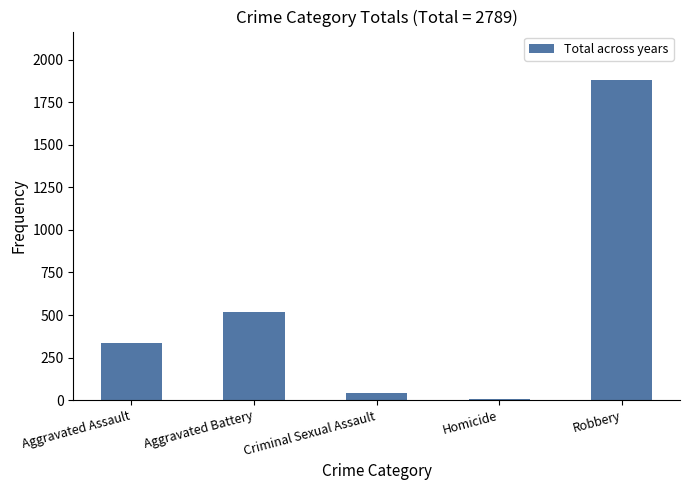

The chart shows a value of 1884 at Robbery. True or false?

True